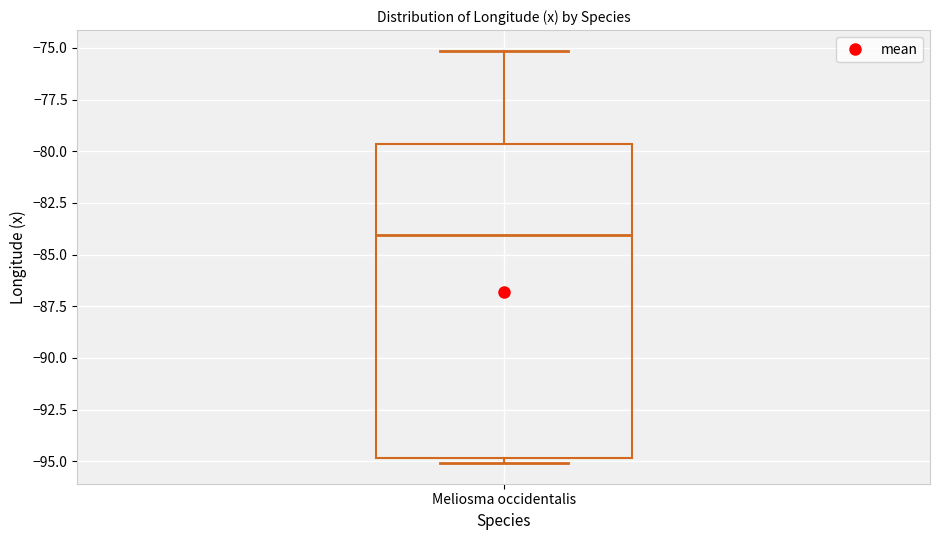

Transcribe this box plot: give where the median line is, the range the box spans, and where the two whiskers end, as read against the y-axis. The values are not printed on the chart, so give them approximately, as read against the axis.

median -84.0, box -95.0 to -79.5, whiskers -95.0 (just below the box's lower edge) to -75.0